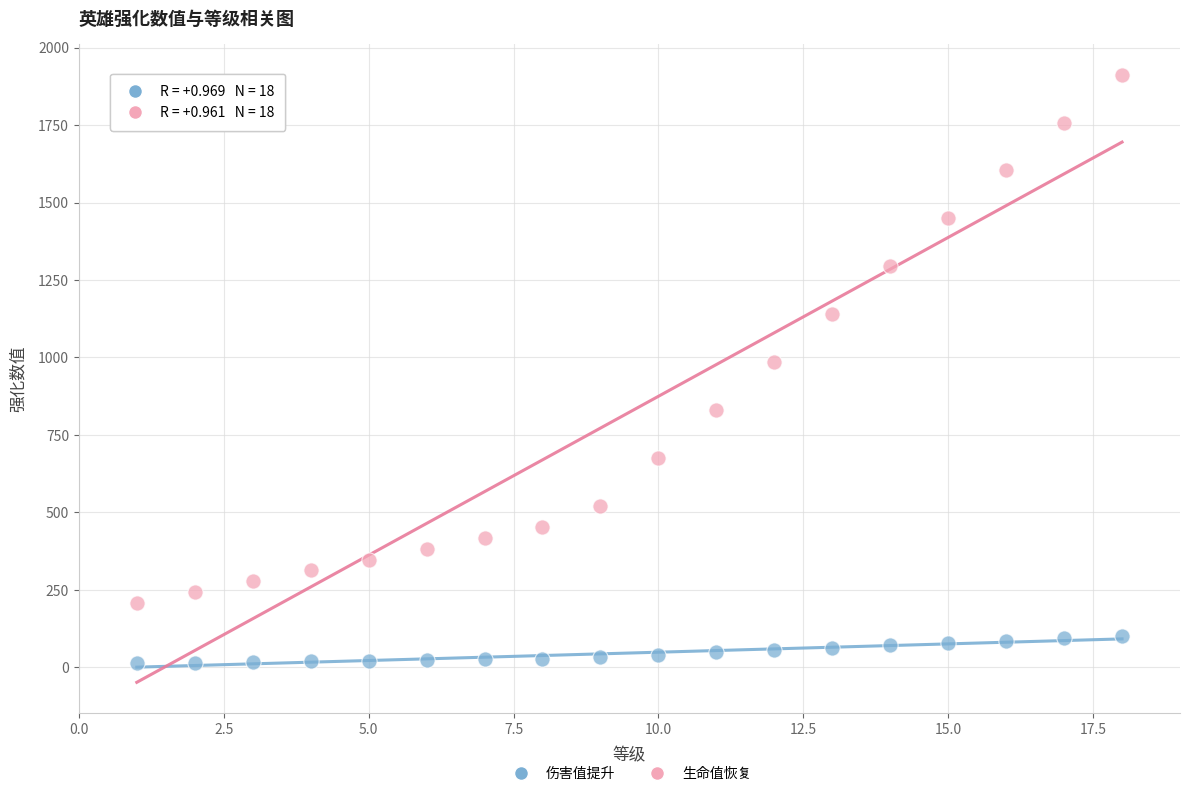

What is the X range (max minus min) for the scatter plot?

17